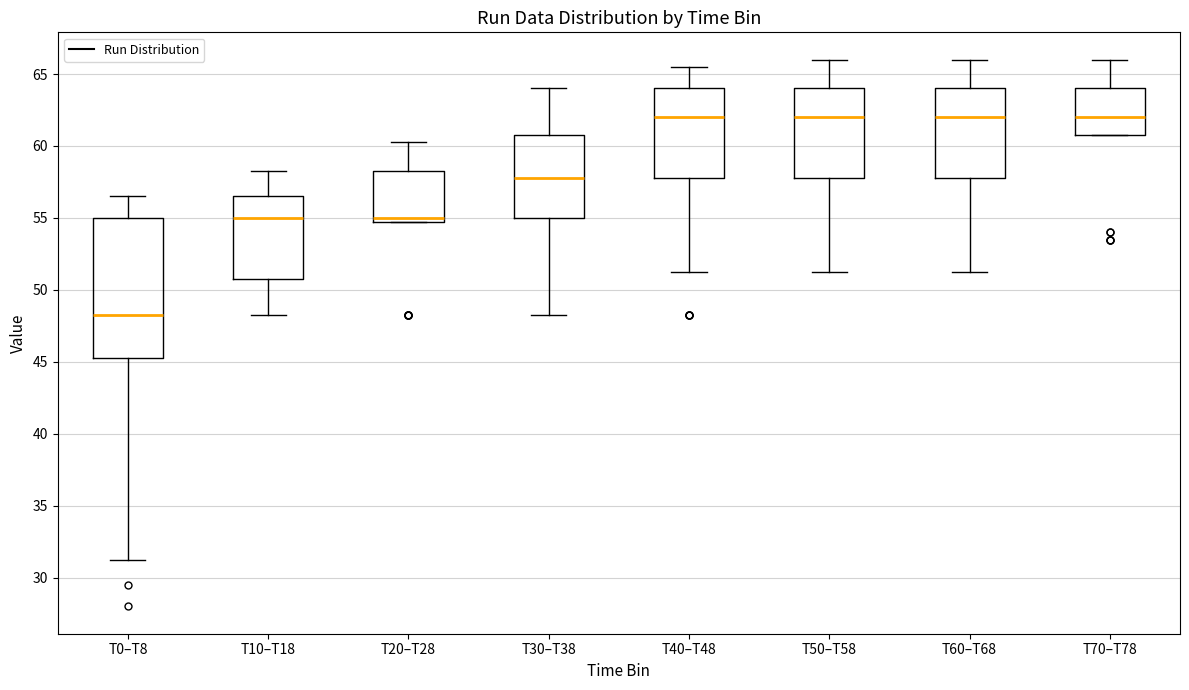

Which box is the tallest, from its lower edge to its upper edge?

T0–T8